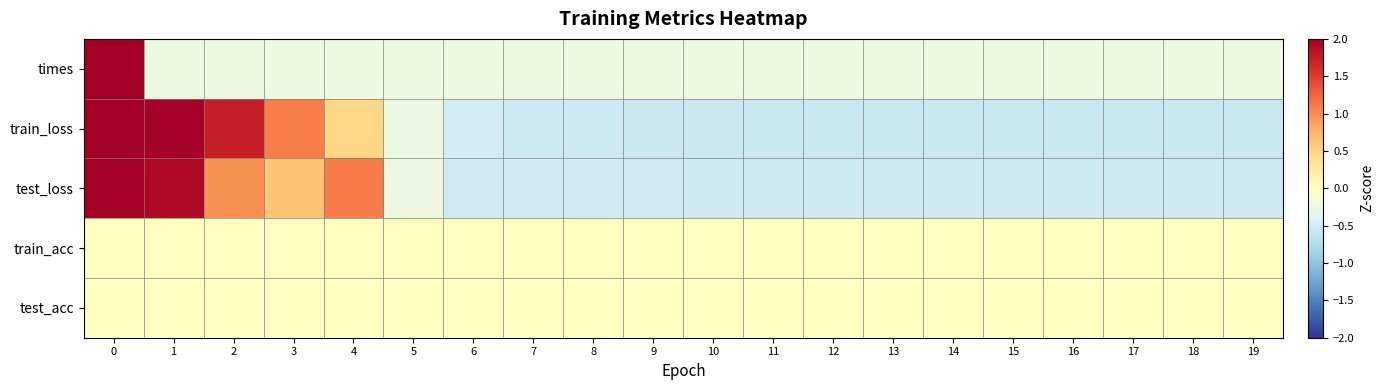

Reading right to left, what are all the values shown in this chart?

times: 19=-0.2	18=-0.2	17=-0.2	16=-0.2	15=-0.2	14=-0.2	13=-0.2	12=-0.2	11=-0.2	10=-0.2	9=-0.2	8=-0.2	7=-0.2	6=-0.2	5=-0.2	4=-0.2	3=-0.2	2=-0.2	1=-0.2	0=4.4
train_loss: 19=-0.6	18=-0.6	17=-0.6	16=-0.6	15=-0.6	14=-0.6	13=-0.6	12=-0.6	11=-0.6	10=-0.6	9=-0.5	8=-0.5	7=-0.5	6=-0.5	5=-0.2	4=0.5	3=1.1	2=1.7	1=2.1	0=2.6
test_loss: 19=-0.5	18=-0.5	17=-0.5	16=-0.5	15=-0.5	14=-0.5	13=-0.5	12=-0.5	11=-0.5	10=-0.5	9=-0.5	8=-0.5	7=-0.5	6=-0.5	5=-0.2	4=1.1	3=0.6	2=1.0	1=1.9	0=3.1
train_acc: 19=0.0	18=0.0	17=0.0	16=0.0	15=0.0	14=0.0	13=0.0	12=0.0	11=0.0	10=0.0	9=0.0	8=0.0	7=0.0	6=0.0	5=0.0	4=0.0	3=0.0	2=0.0	1=0.0	0=0.0
test_acc: 19=0.0	18=0.0	17=0.0	16=0.0	15=0.0	14=0.0	13=0.0	12=0.0	11=0.0	10=0.0	9=0.0	8=0.0	7=0.0	6=0.0	5=0.0	4=0.0	3=0.0	2=0.0	1=0.0	0=0.0